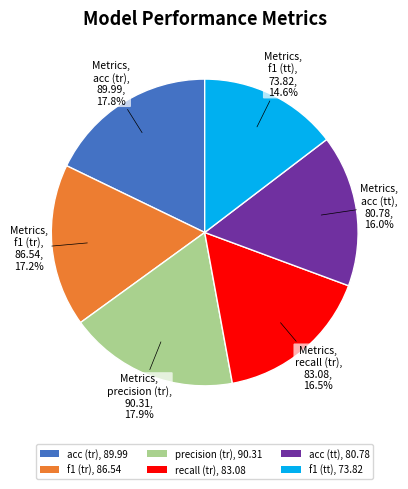

To the nearest percent, what percentage of the pie is acc (tr)?

18%